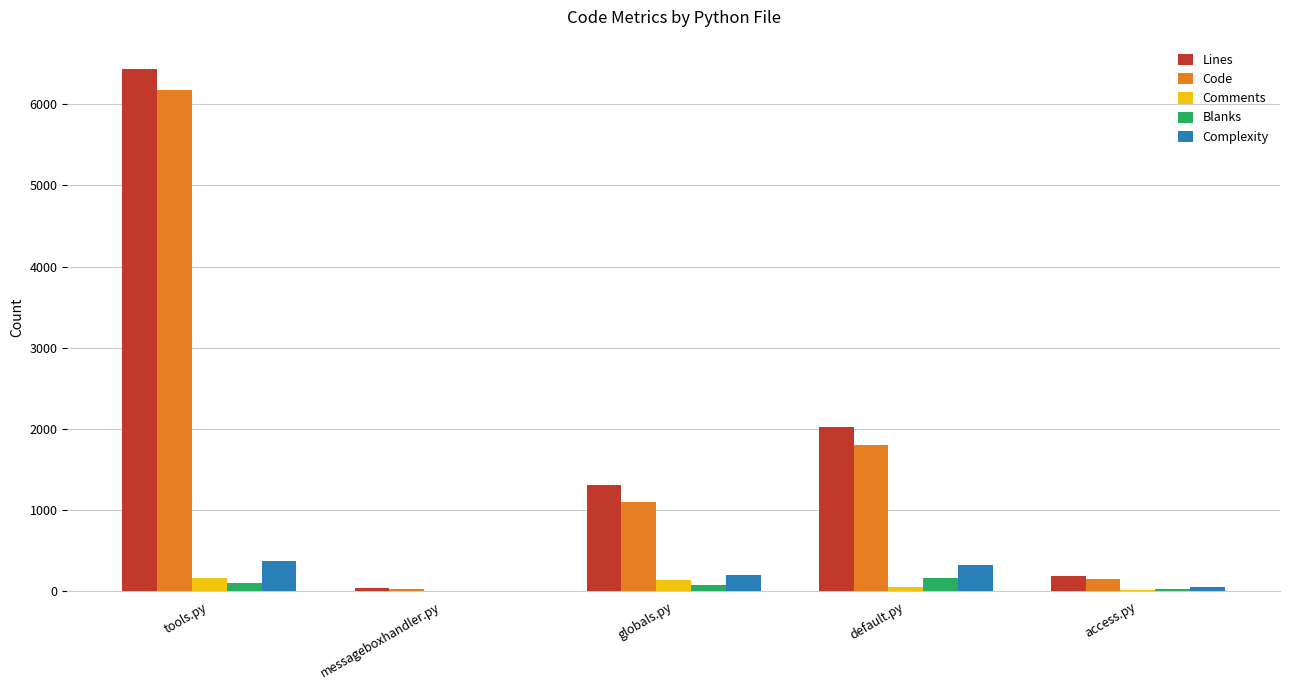

Which category has the highest value across all series?

tools.py